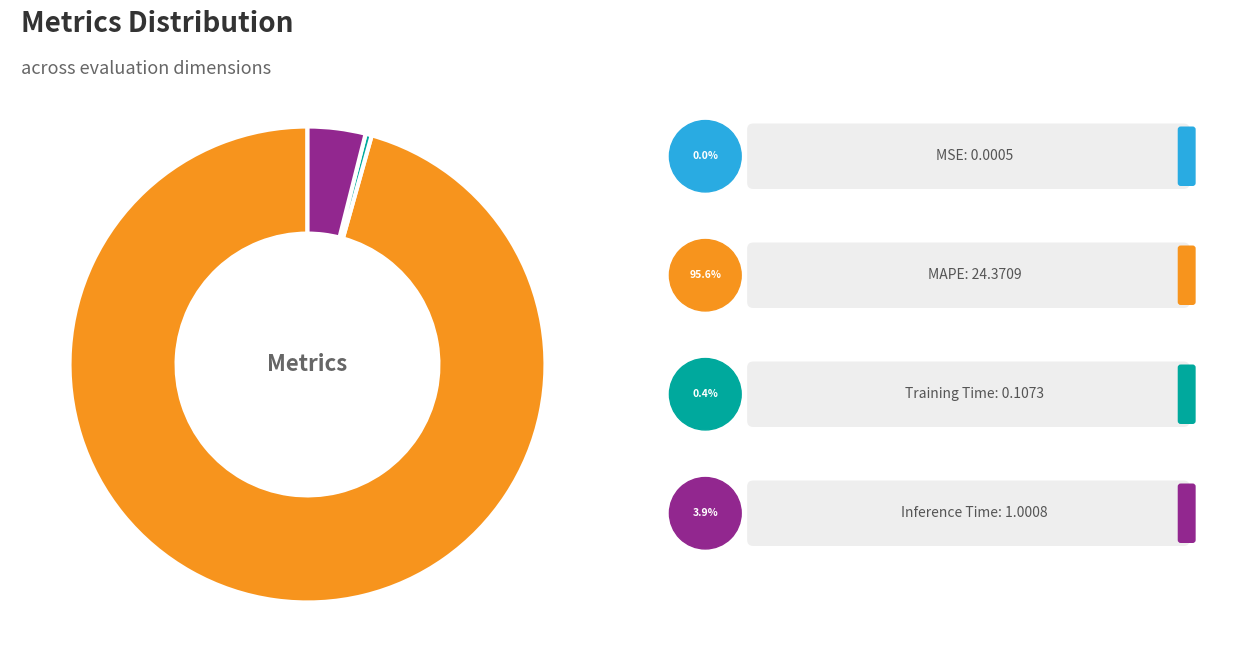

Is there any slice that represents more than half of the pie?

Yes